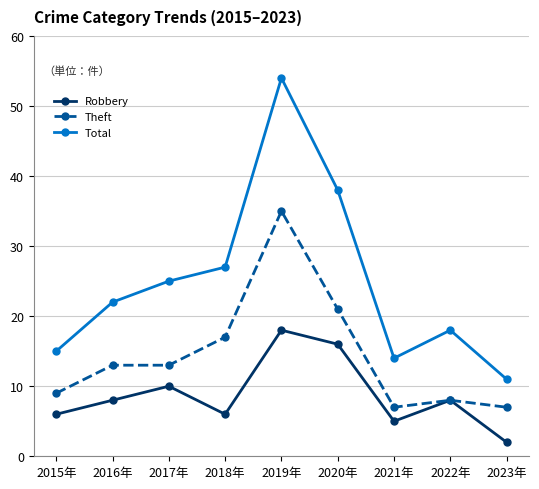

True or false: Robbery and Total intersect in this chart.

False